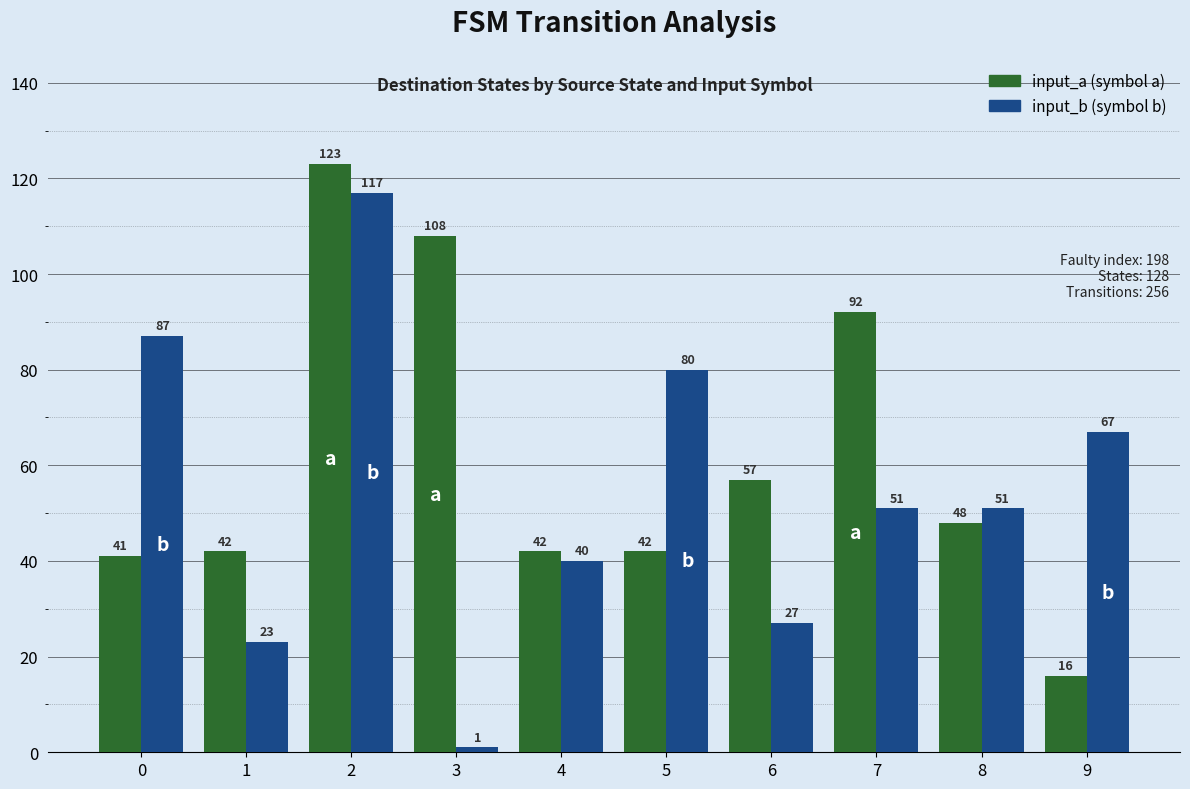

What is the total value across all series at 7?

143